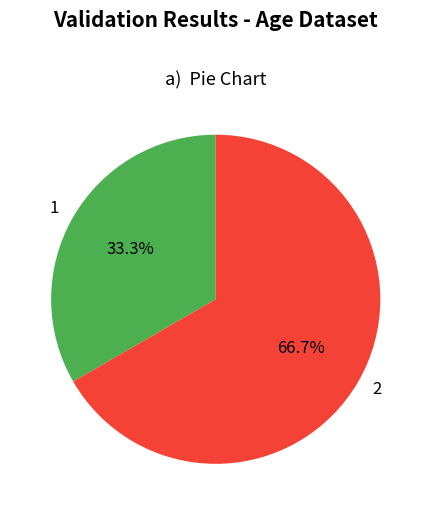

Is 1 the majority of the pie?

No